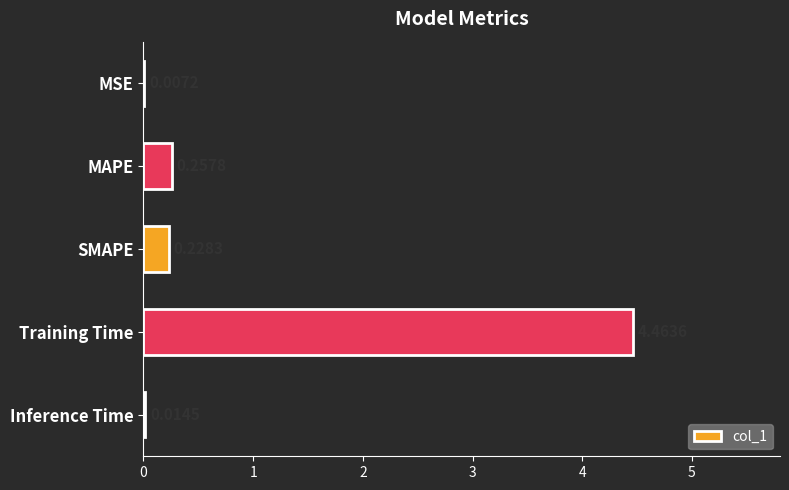

What is the sum of all values?

5.0